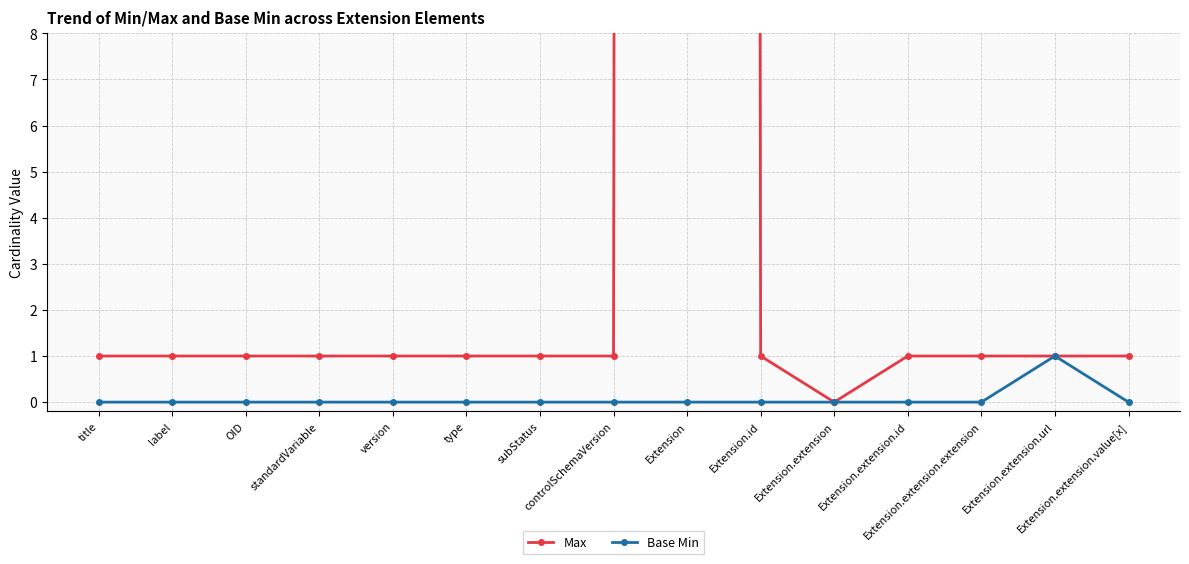

The value of Base Min at Extension.extension.id is 0. True or false?

True